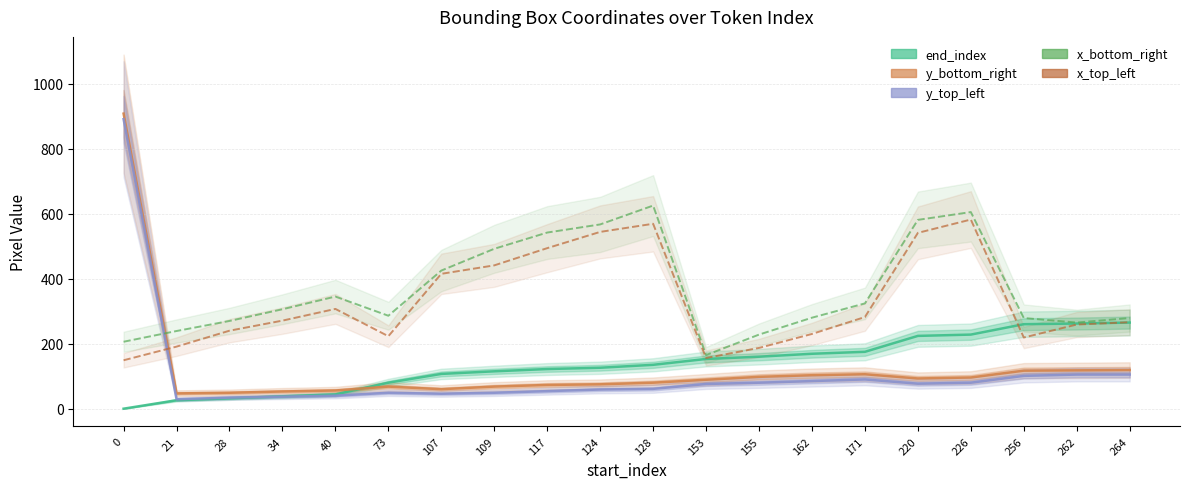

Is the value of y_top_left at 162 greater than the value of end_index at 34?

Yes